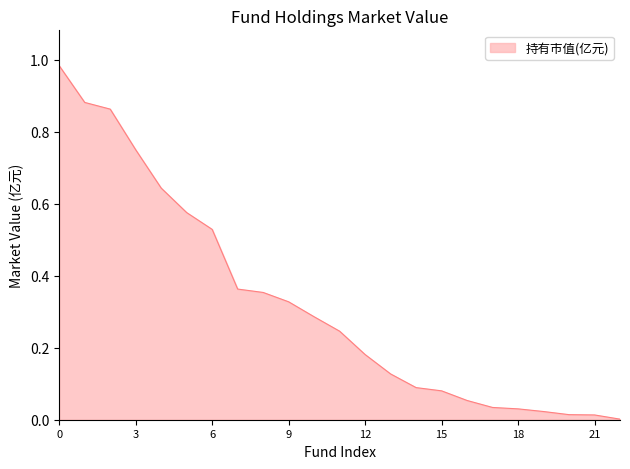

What is the difference between the maximum and second lowest values?

1.0